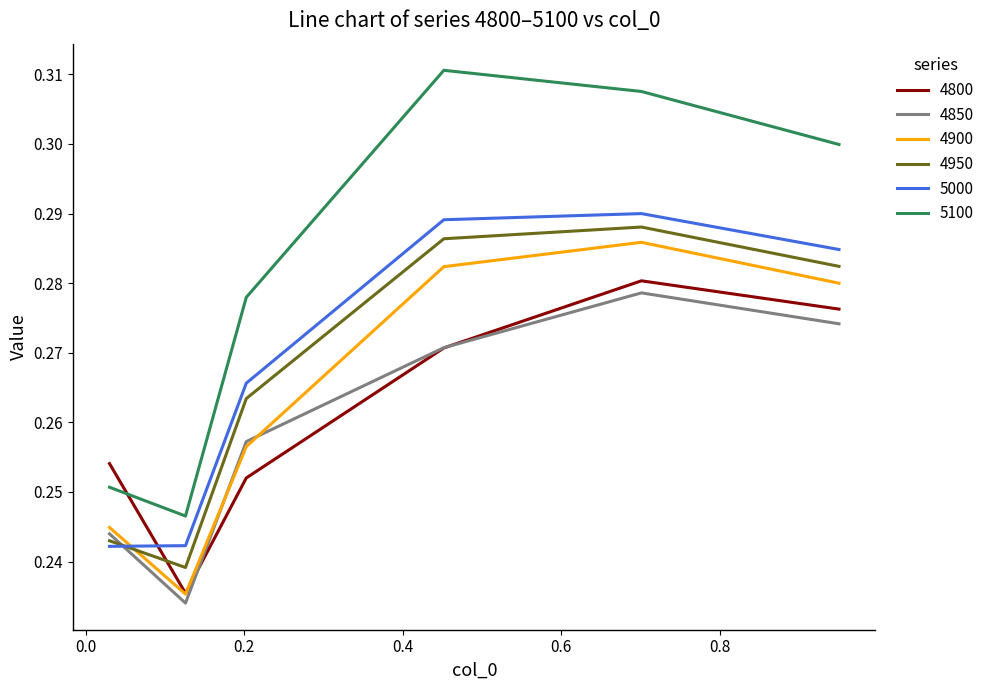

Which series ends up on top after the final intersection of 4800 and 4950?

4950